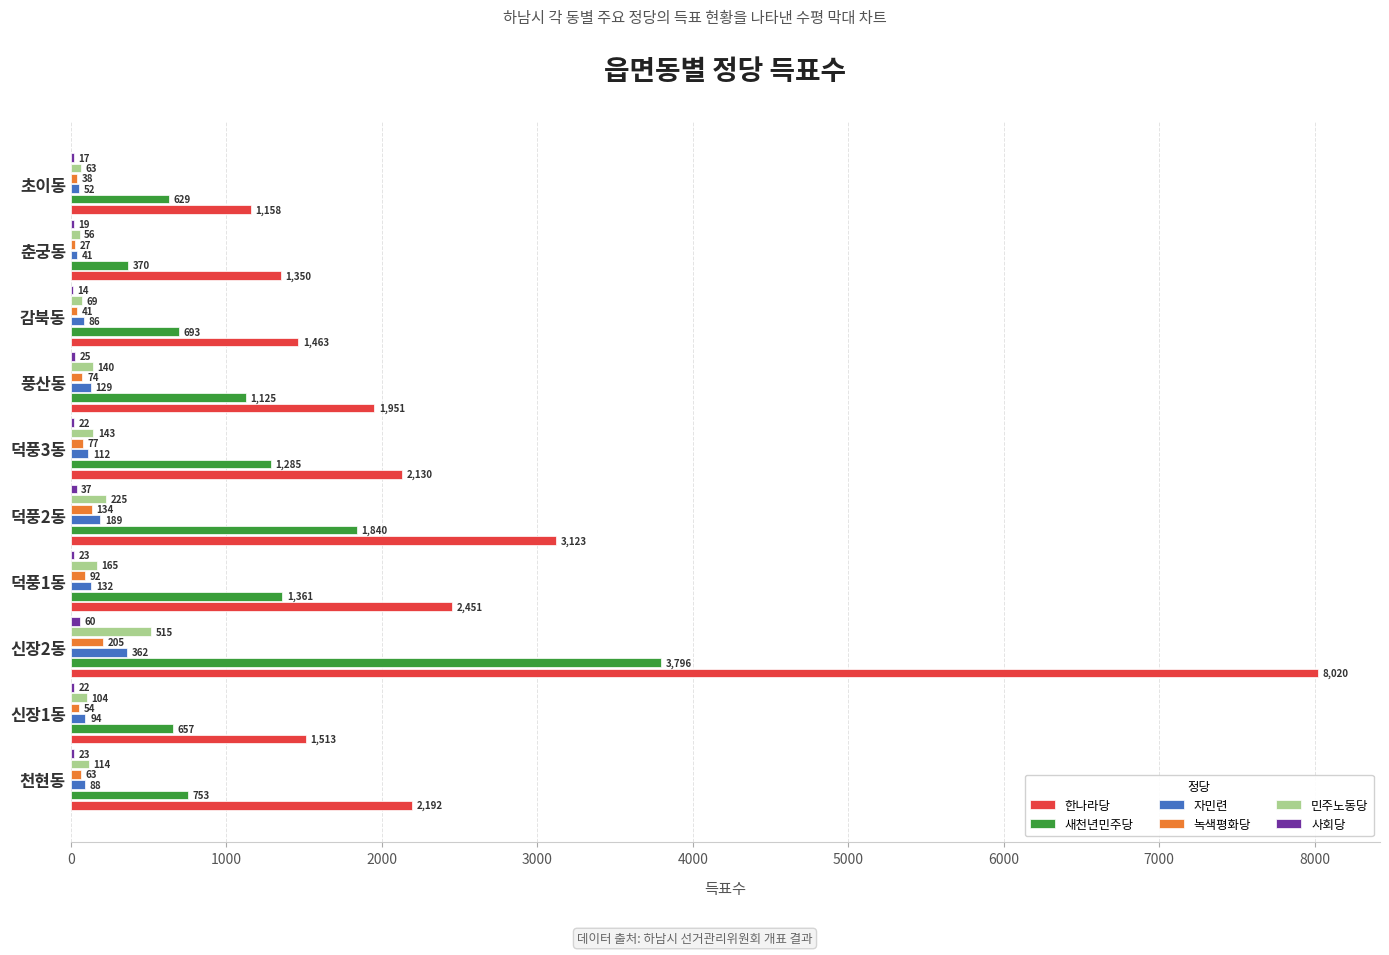

Is the value of 민주노동당 at 덕풍3동 greater than the value of 녹색평화당 at 천현동?

Yes